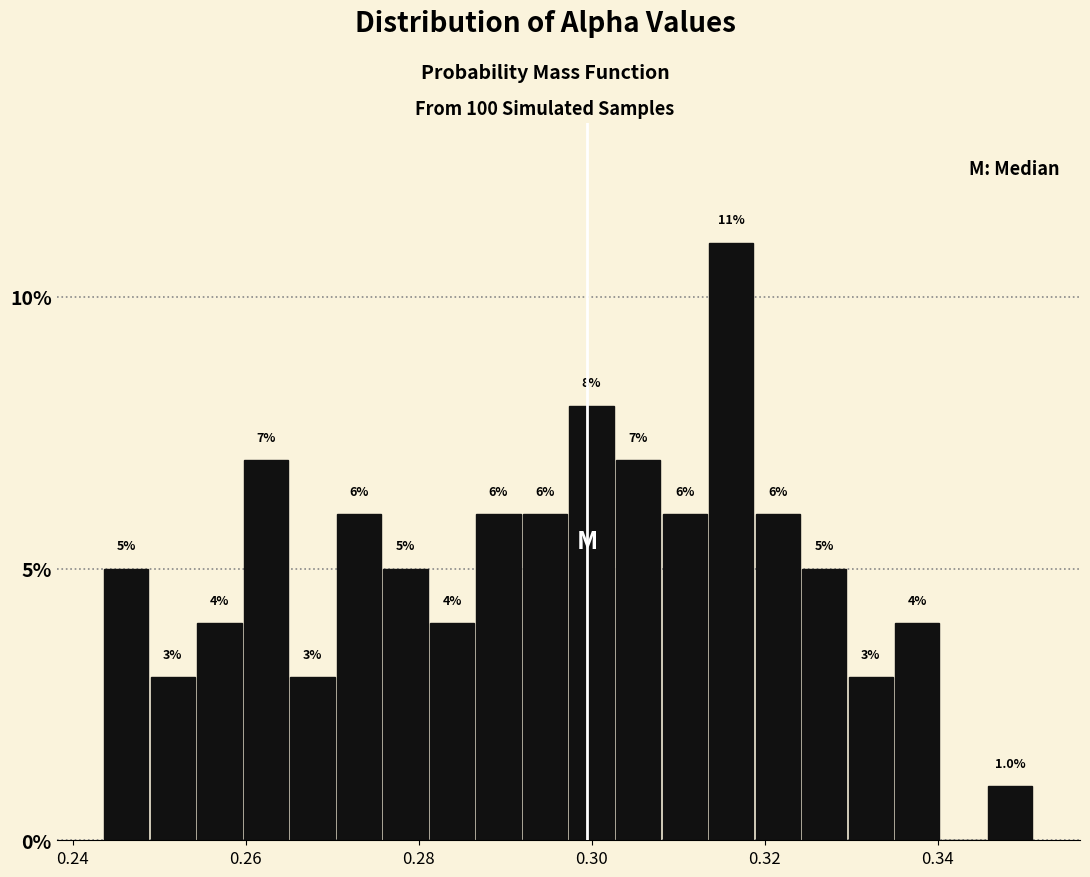

Around what value on the x-axis is the tallest bar? Give the approximate position of its centre, as read against the axis.

0.316